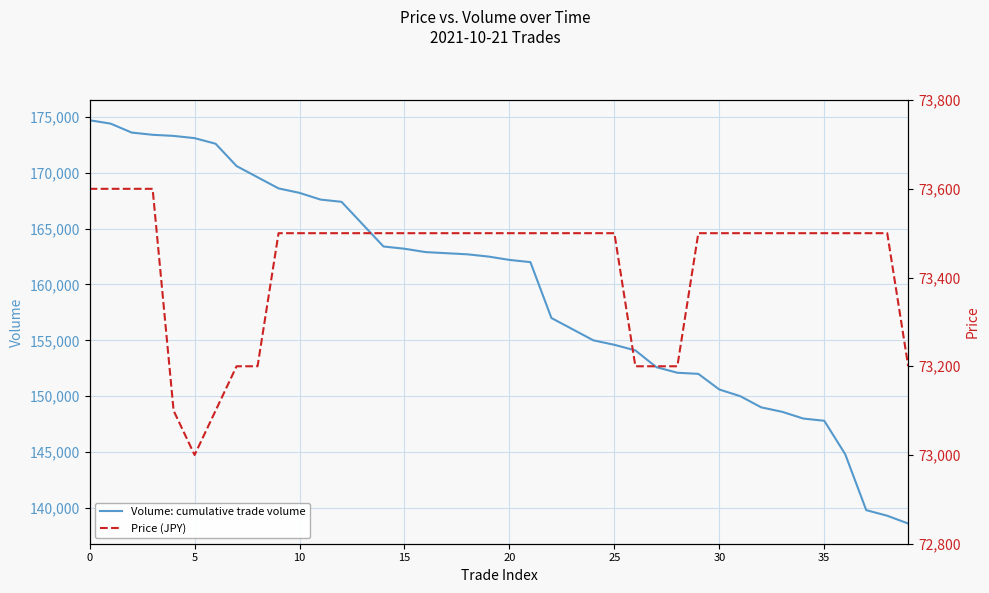

Is the value of Volume: cumulative trade volume at 20 greater than the value of Price (JPY) at 15?

Yes